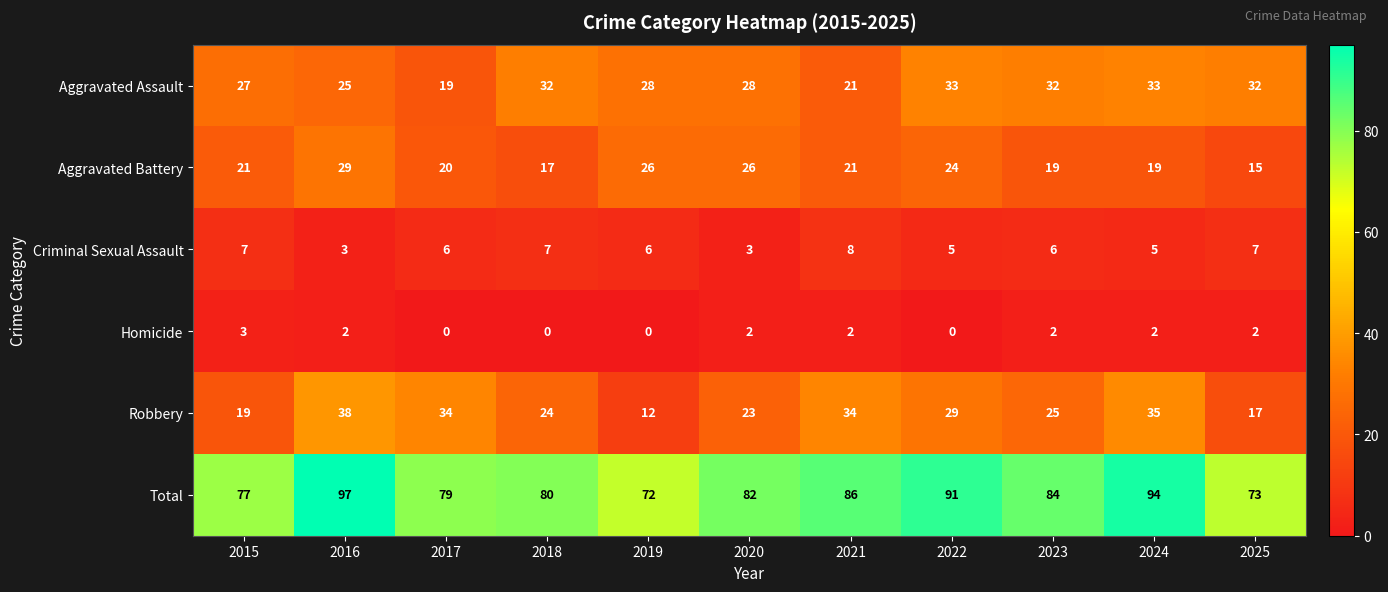

At which category is the sum across all series the highest?

2016